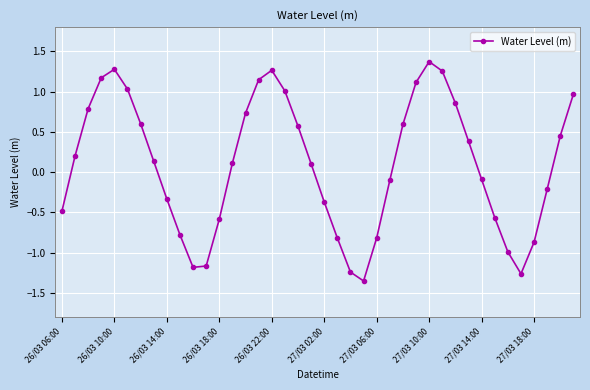

What is the value of the 34th point from the left?

-0.6